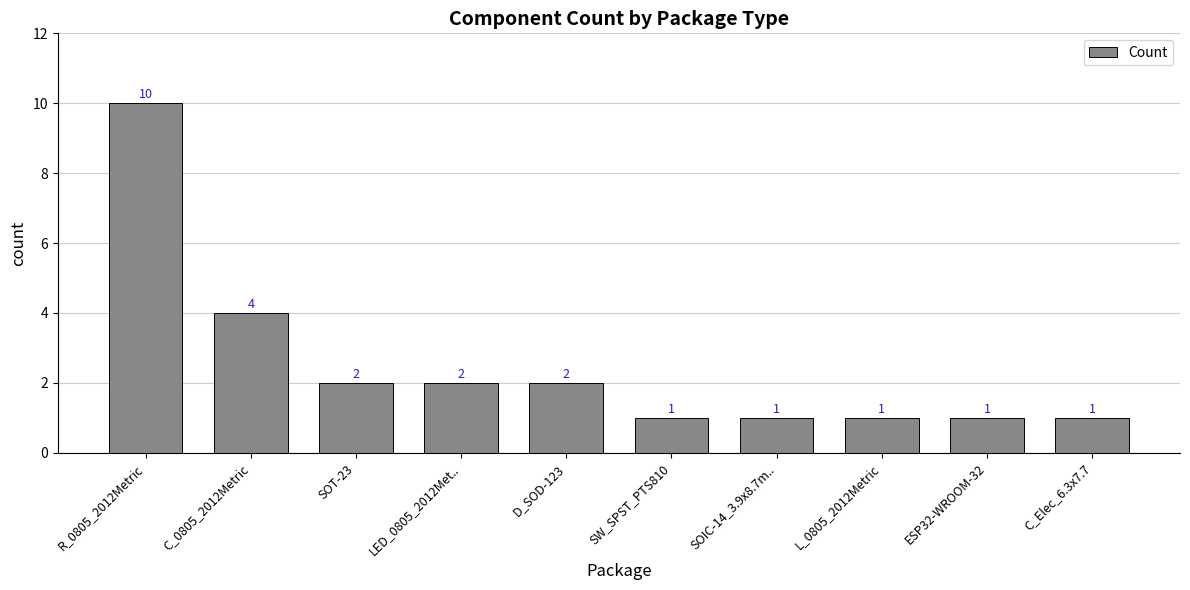

Approximately how many times larger is the value at C_Elec_6.3x7.7 compared to D_SOD-123?

0.5